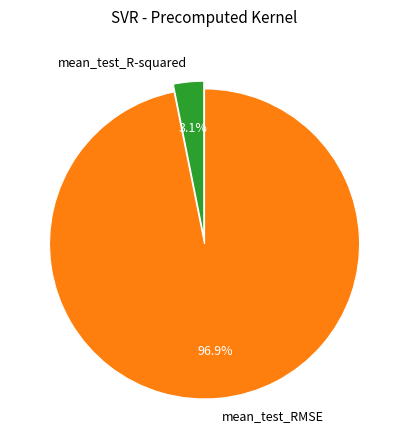

How much of the chart is everything except mean_test_RMSE?

3.1%